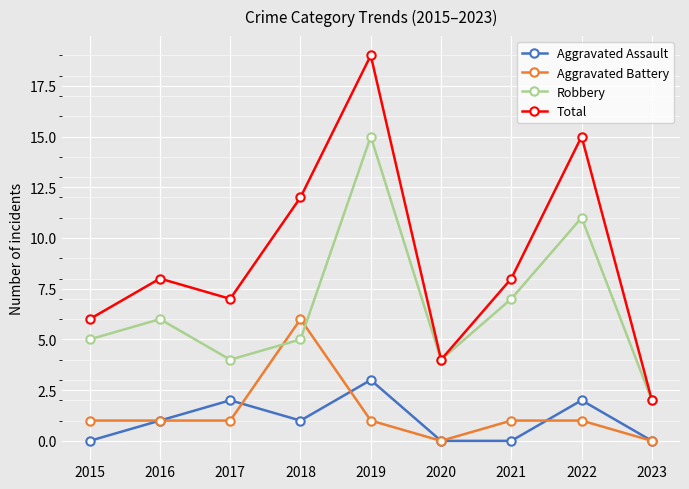

Does the chart display data point markers on the line(s)?

Yes